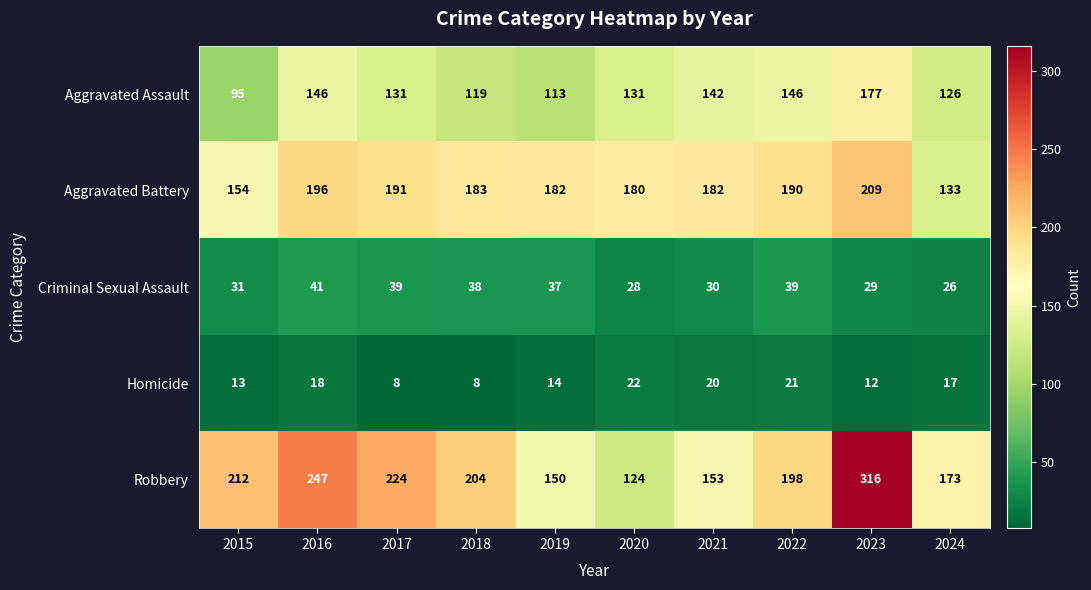

At which category does the chart reach its peak across all series?

2023